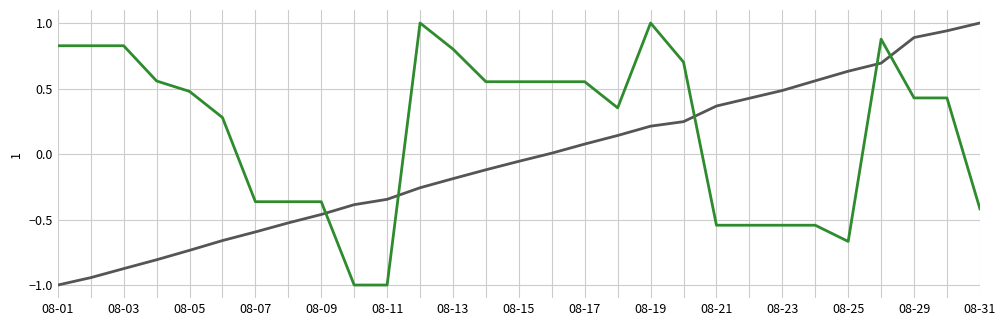

What is the maximum value shown in the chart?

1.0